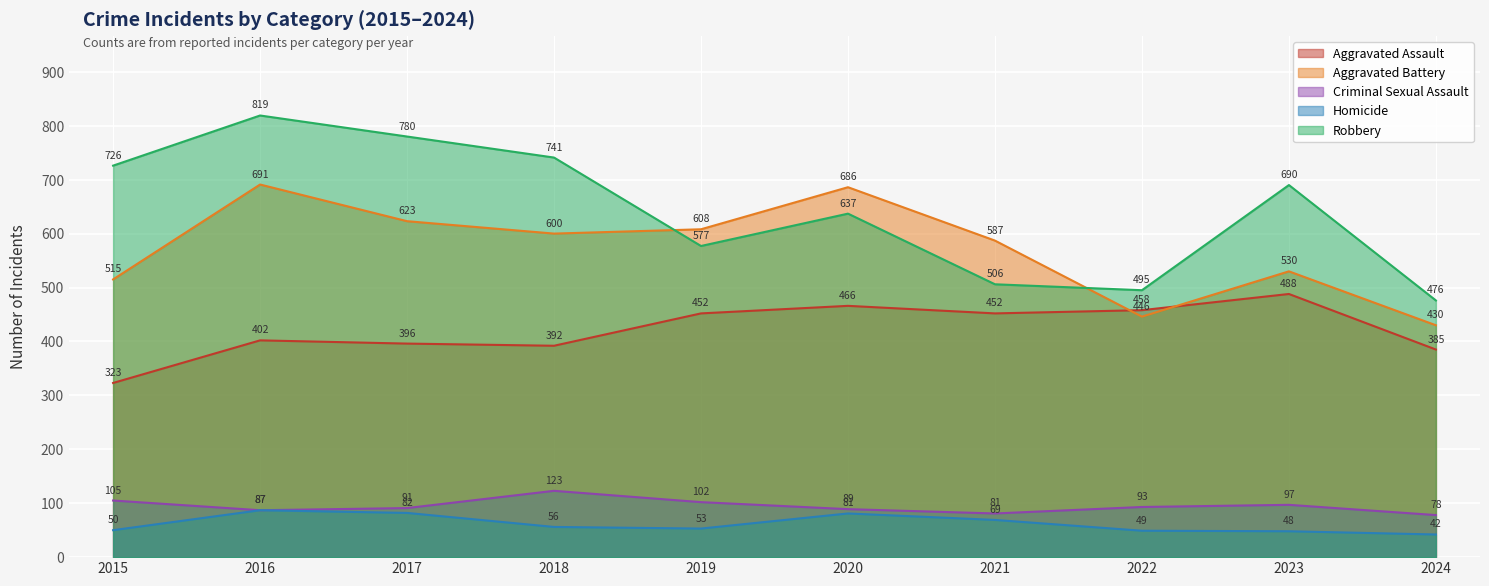

Is it true that Homicide equals 69 at 2021?

True